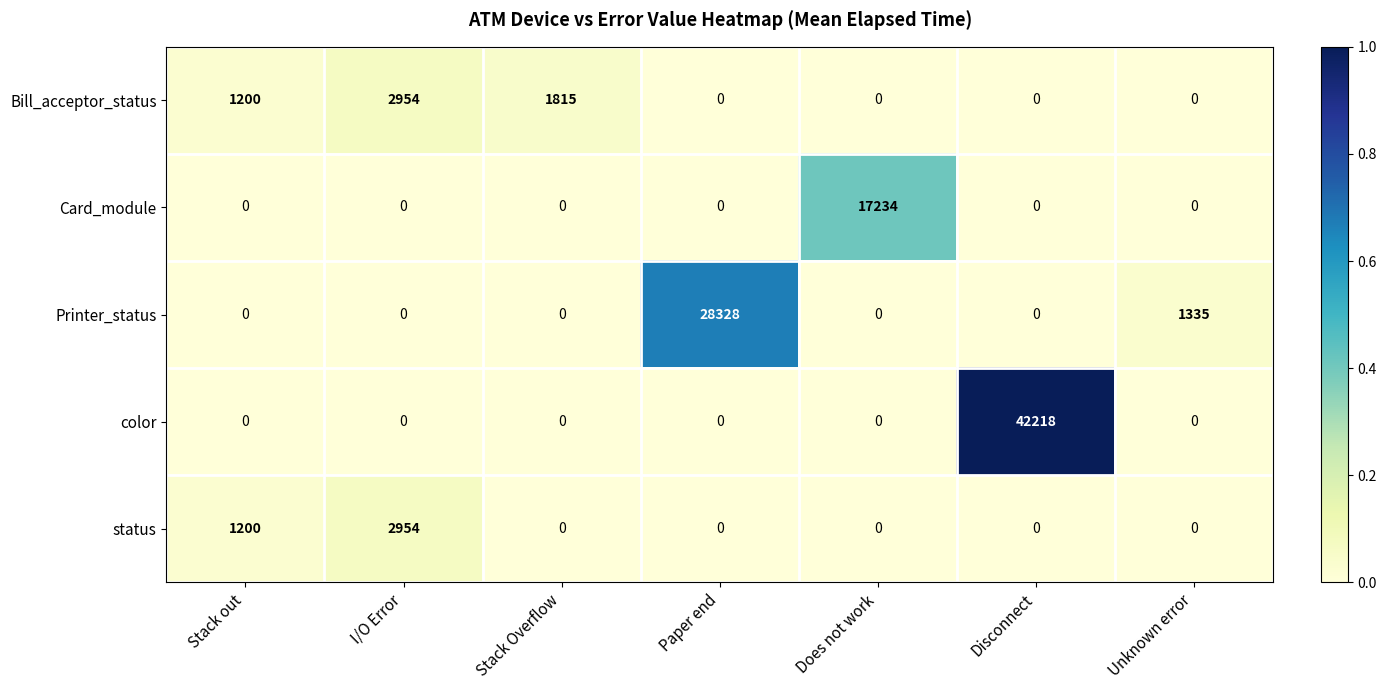

Which label corresponds to the largest value in the chart?

Disconnect